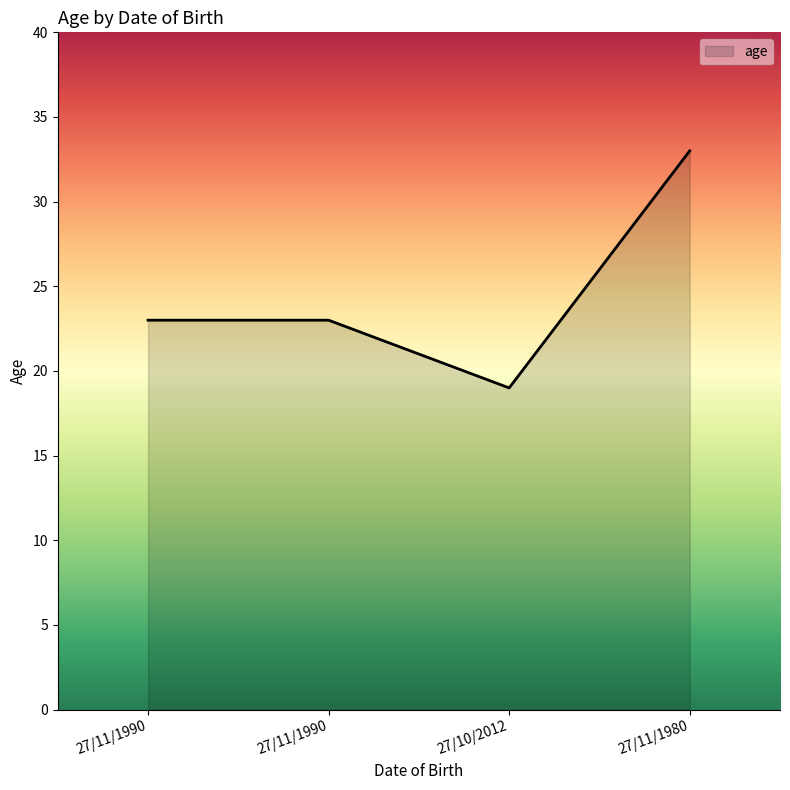

What is the change in value from 27/11/1990 to 27/11/1980?

+10